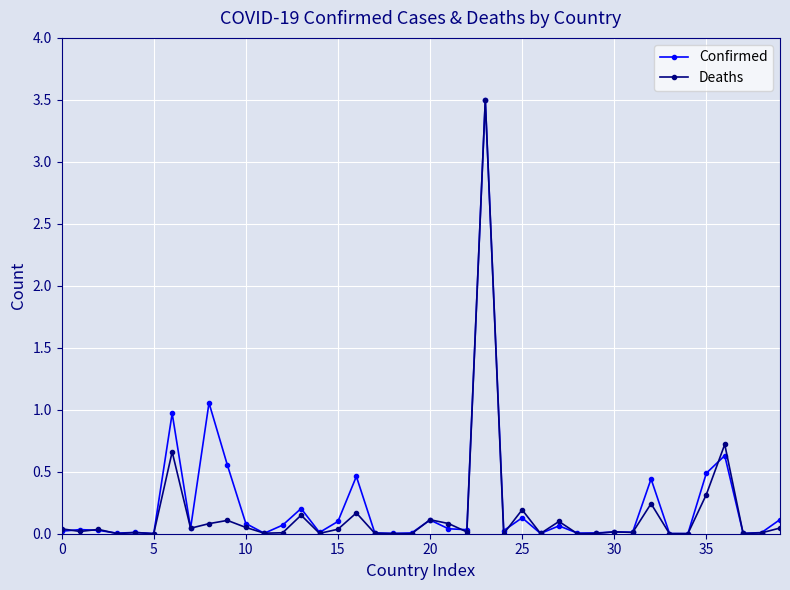

Which series has the largest range (max minus min)?

Deaths